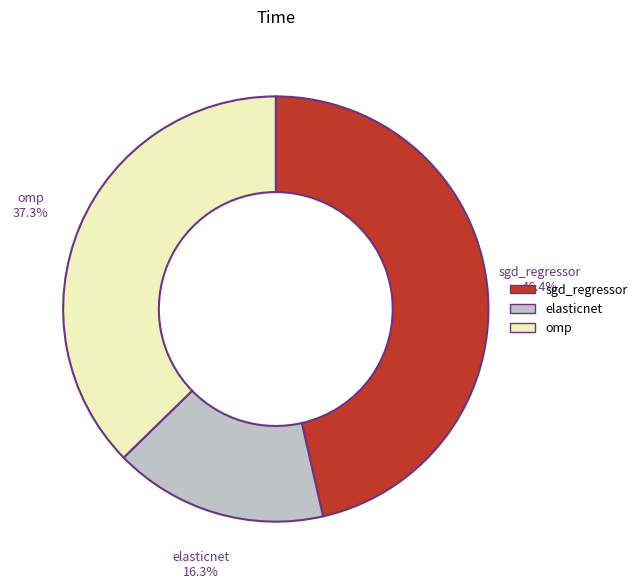

What is the smallest slice in the pie chart?

elasticnet